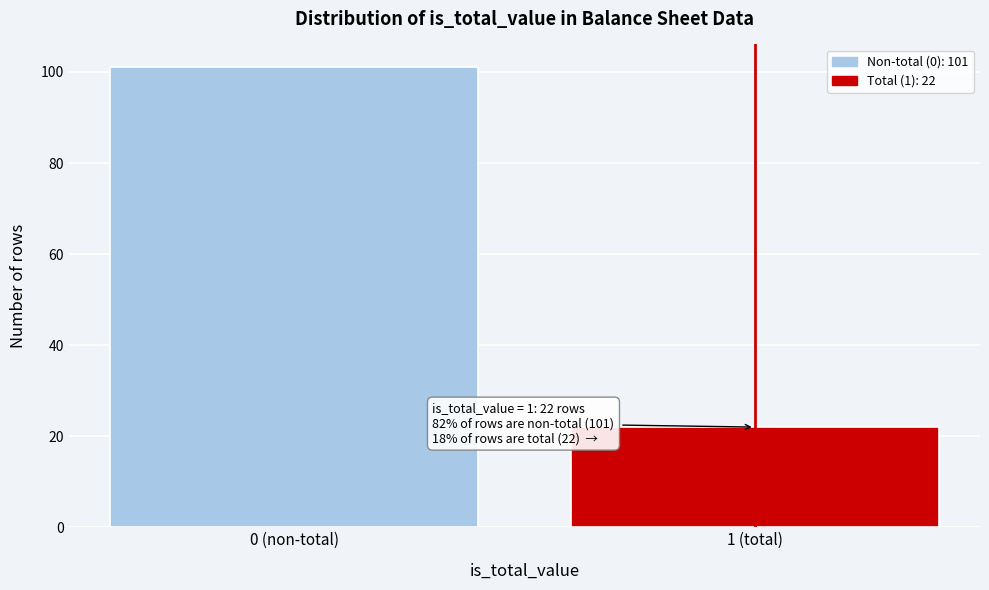

Reading left to right, what are all the values shown in this chart?

0 (non-total)=101	1 (total)=22